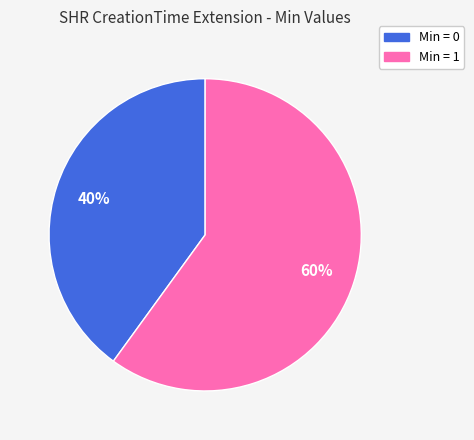

Is there any slice that represents more than half of the pie?

Yes